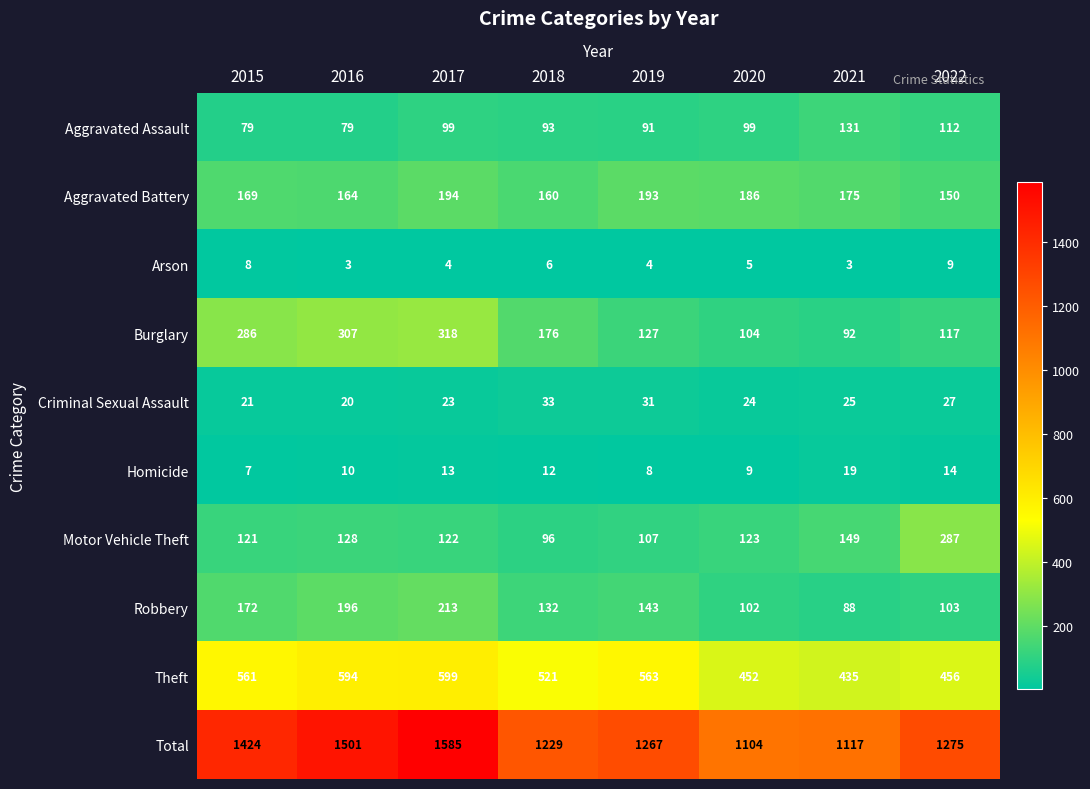

What is the maximum value shown in the chart?

1585